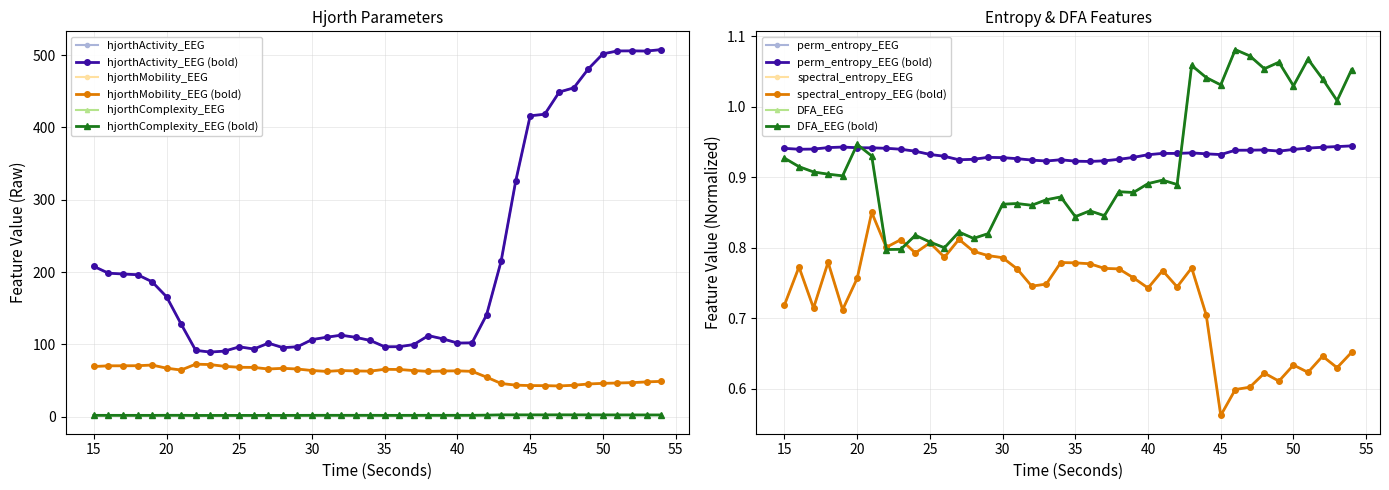

The spectral_entropy_EEG series shows 0.8 at 30. True or false?

True